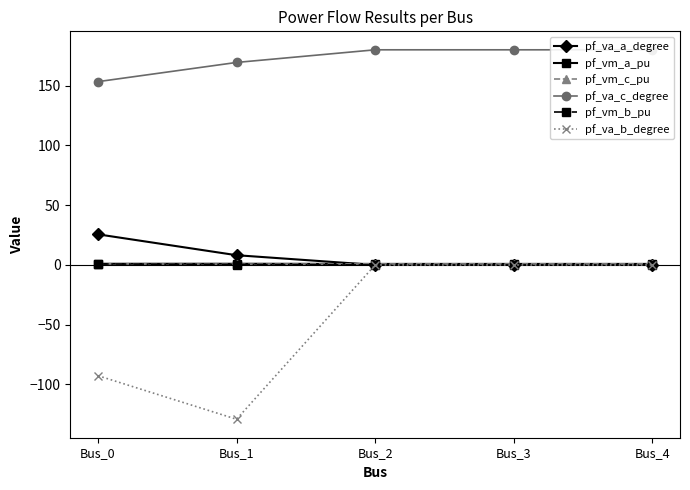

True or false: pf_vm_b_pu and pf_va_c_degree cross at least once.

False